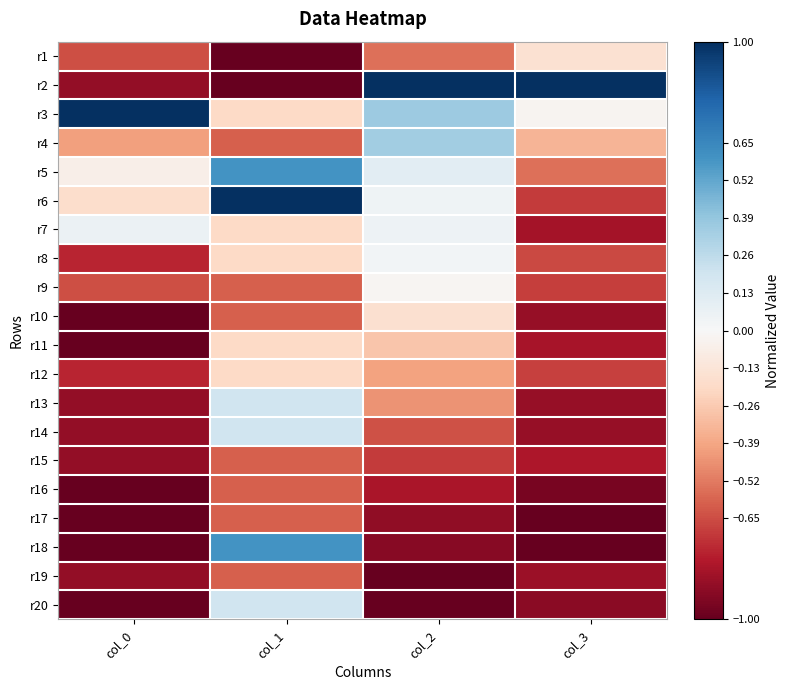

Reading right to left, transcribe all the data shown in this chart.

r1: col_3=-0.2	col_2=-0.5	col_1=-1.0	col_0=-0.6
r2: col_3=1.0	col_2=1.0	col_1=-1.0	col_0=-0.9
r3: col_3=-0.0	col_2=0.4	col_1=-0.2	col_0=1.0
r4: col_3=-0.3	col_2=0.4	col_1=-0.6	col_0=-0.4
r5: col_3=-0.5	col_2=0.1	col_1=0.6	col_0=-0.1
r6: col_3=-0.7	col_2=0.0	col_1=1.0	col_0=-0.2
r7: col_3=-0.8	col_2=0.1	col_1=-0.2	col_0=0.1
r8: col_3=-0.7	col_2=0.0	col_1=-0.2	col_0=-0.8
r9: col_3=-0.7	col_2=-0.0	col_1=-0.6	col_0=-0.6
r10: col_3=-0.9	col_2=-0.2	col_1=-0.6	col_0=-1.0
r11: col_3=-0.8	col_2=-0.3	col_1=-0.2	col_0=-1.0
r12: col_3=-0.7	col_2=-0.4	col_1=-0.2	col_0=-0.8
r13: col_3=-0.9	col_2=-0.4	col_1=0.2	col_0=-0.9
r14: col_3=-0.9	col_2=-0.6	col_1=0.2	col_0=-0.9
r15: col_3=-0.8	col_2=-0.7	col_1=-0.6	col_0=-0.9
r16: col_3=-0.9	col_2=-0.8	col_1=-0.6	col_0=-1.0
r17: col_3=-1.0	col_2=-0.9	col_1=-0.6	col_0=-1.0
r18: col_3=-1.0	col_2=-0.9	col_1=0.6	col_0=-1.0
r19: col_3=-0.9	col_2=-1.0	col_1=-0.6	col_0=-0.9
r20: col_3=-0.9	col_2=-1.0	col_1=0.2	col_0=-1.0